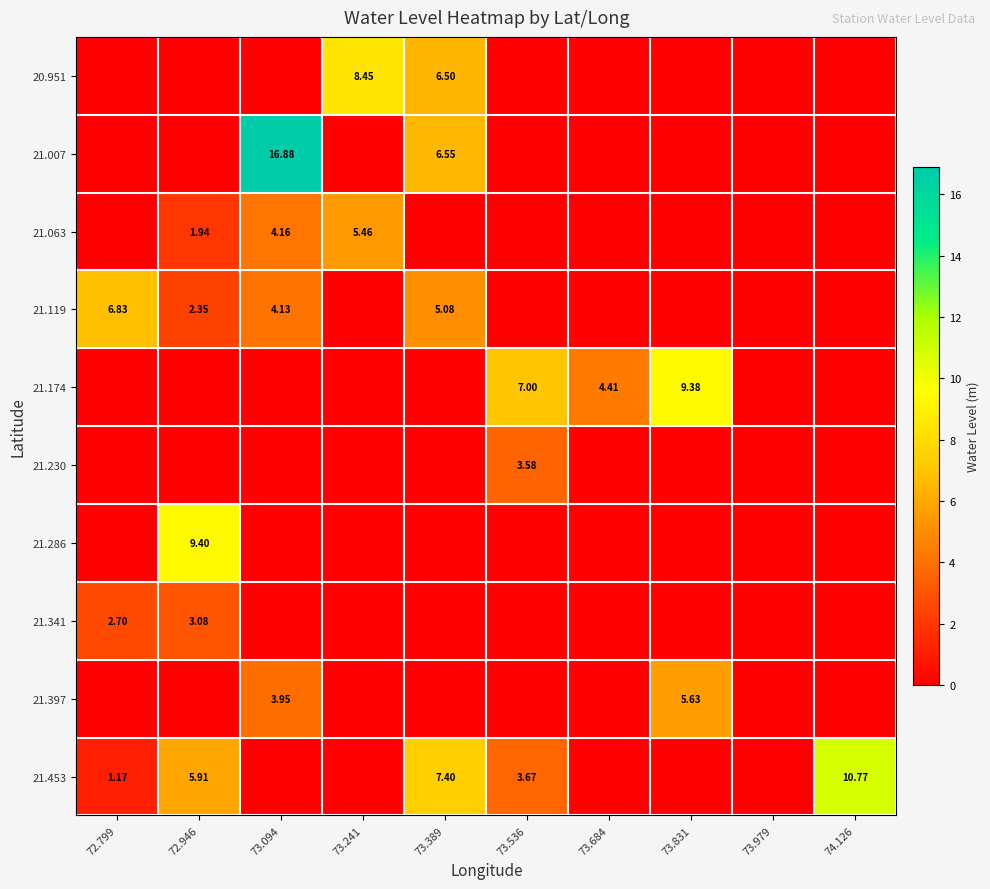

What is the average value of the 20.951 series?

1.5